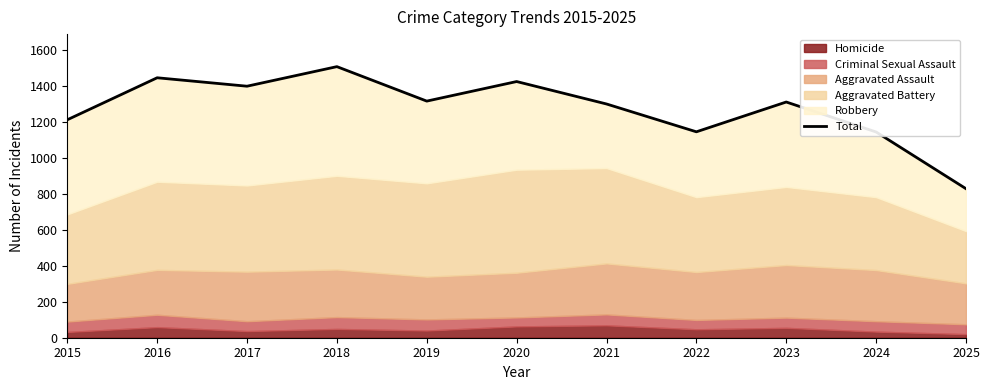

List the labels in order of value, smallest first.

2025, 2024, 2022, 2015, 2021, 2023, 2019, 2017, 2020, 2016, 2018